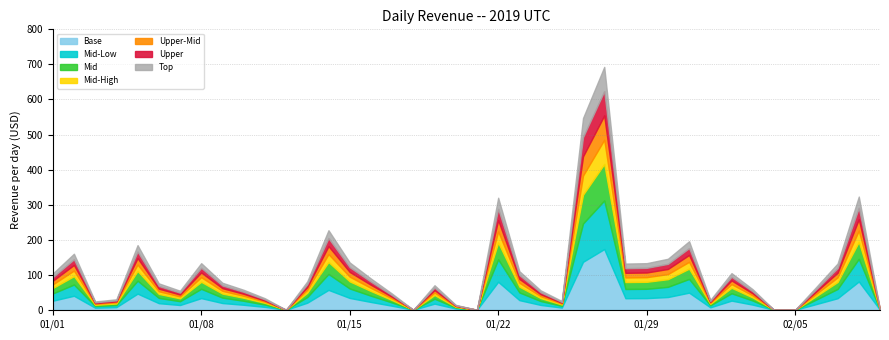

The value at 2019-01-11 is 33.0. True or false?

True